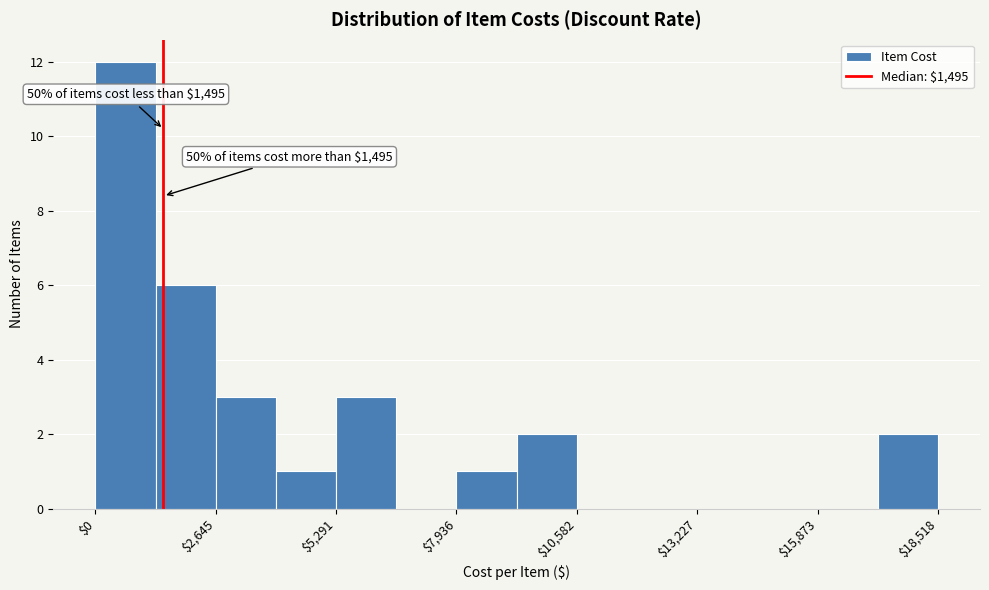

Around what value on the x-axis is the tallest bar? Give the approximate position of its centre, as read against the axis.

500